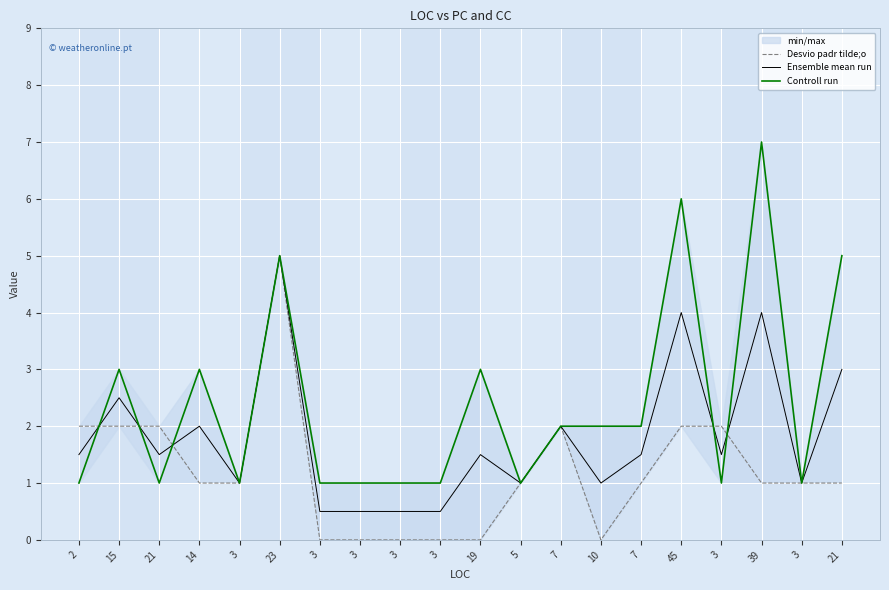

After their last crossing, which series has the higher values: Controll run or Desvio padr tilde;o?

Controll run